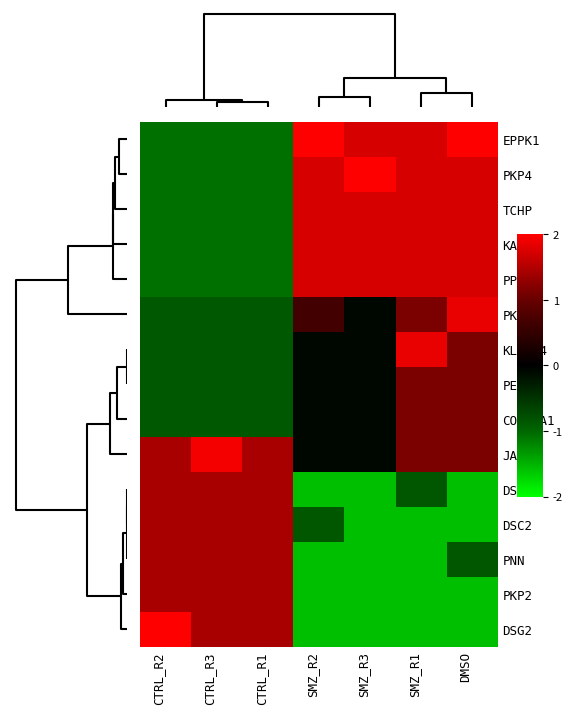

Reading right to left, extract all data points from this chart.

EPPK1: DMSO=2.0	SMZ_R1=1.7	SMZ_R3=1.7	SMZ_R2=2.0	CTRL_R1=-1.1	CTRL_R3=-1.1	CTRL_R2=-1.1
PKP4: DMSO=1.7	SMZ_R1=1.7	SMZ_R3=2.0	SMZ_R2=1.7	CTRL_R1=-1.1	CTRL_R3=-1.1	CTRL_R2=-1.1
TCHP: DMSO=1.7	SMZ_R1=1.7	SMZ_R3=1.7	SMZ_R2=1.7	CTRL_R1=-1.1	CTRL_R3=-1.1	CTRL_R2=-1.1
KAZN: DMSO=1.7	SMZ_R1=1.7	SMZ_R3=1.7	SMZ_R2=1.7	CTRL_R1=-1.1	CTRL_R3=-1.1	CTRL_R2=-1.1
PPL: DMSO=1.7	SMZ_R1=1.7	SMZ_R3=1.7	SMZ_R2=1.7	CTRL_R1=-1.1	CTRL_R3=-1.1	CTRL_R2=-1.1
PKP3: DMSO=1.9	SMZ_R1=1.1	SMZ_R3=-0.1	SMZ_R2=0.7	CTRL_R1=-0.9	CTRL_R3=-0.9	CTRL_R2=-0.9
KLHL24: DMSO=1.1	SMZ_R1=1.9	SMZ_R3=-0.1	SMZ_R2=-0.1	CTRL_R1=-0.9	CTRL_R3=-0.9	CTRL_R2=-0.9
PERP: DMSO=1.1	SMZ_R1=1.1	SMZ_R3=-0.1	SMZ_R2=-0.1	CTRL_R1=-0.9	CTRL_R3=-0.9	CTRL_R2=-0.9
COL17A1: DMSO=1.1	SMZ_R1=1.1	SMZ_R3=-0.1	SMZ_R2=-0.1	CTRL_R1=-0.9	CTRL_R3=-0.9	CTRL_R2=-0.9
JAM3: DMSO=1.1	SMZ_R1=1.1	SMZ_R3=-0.1	SMZ_R2=-0.1	CTRL_R1=1.4	CTRL_R3=1.9	CTRL_R2=1.4
DSP: DMSO=-1.6	SMZ_R1=-0.8	SMZ_R3=-1.6	SMZ_R2=-1.6	CTRL_R1=1.4	CTRL_R3=1.4	CTRL_R2=1.4
DSC2: DMSO=-1.6	SMZ_R1=-1.6	SMZ_R3=-1.6	SMZ_R2=-0.8	CTRL_R1=1.4	CTRL_R3=1.4	CTRL_R2=1.4
PNN: DMSO=-0.8	SMZ_R1=-1.6	SMZ_R3=-1.6	SMZ_R2=-1.6	CTRL_R1=1.4	CTRL_R3=1.4	CTRL_R2=1.4
PKP2: DMSO=-1.6	SMZ_R1=-1.6	SMZ_R3=-1.6	SMZ_R2=-1.6	CTRL_R1=1.4	CTRL_R3=1.4	CTRL_R2=1.4
DSG2: DMSO=-1.6	SMZ_R1=-1.6	SMZ_R3=-1.6	SMZ_R2=-1.6	CTRL_R1=1.4	CTRL_R3=1.4	CTRL_R2=2.0